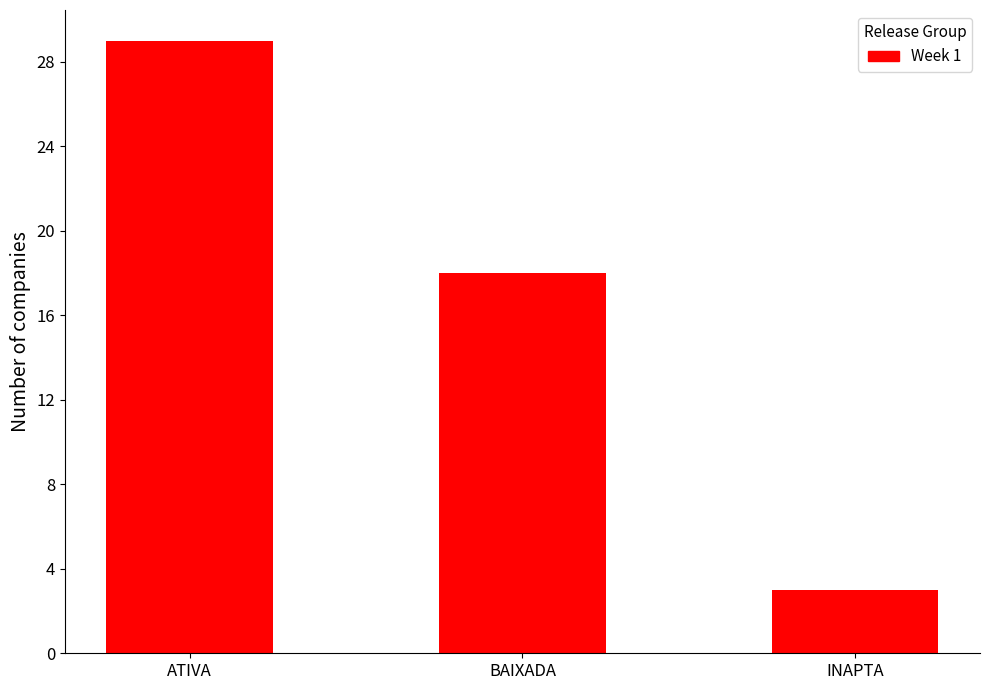

Which has a higher value, BAIXADA or INAPTA?

BAIXADA